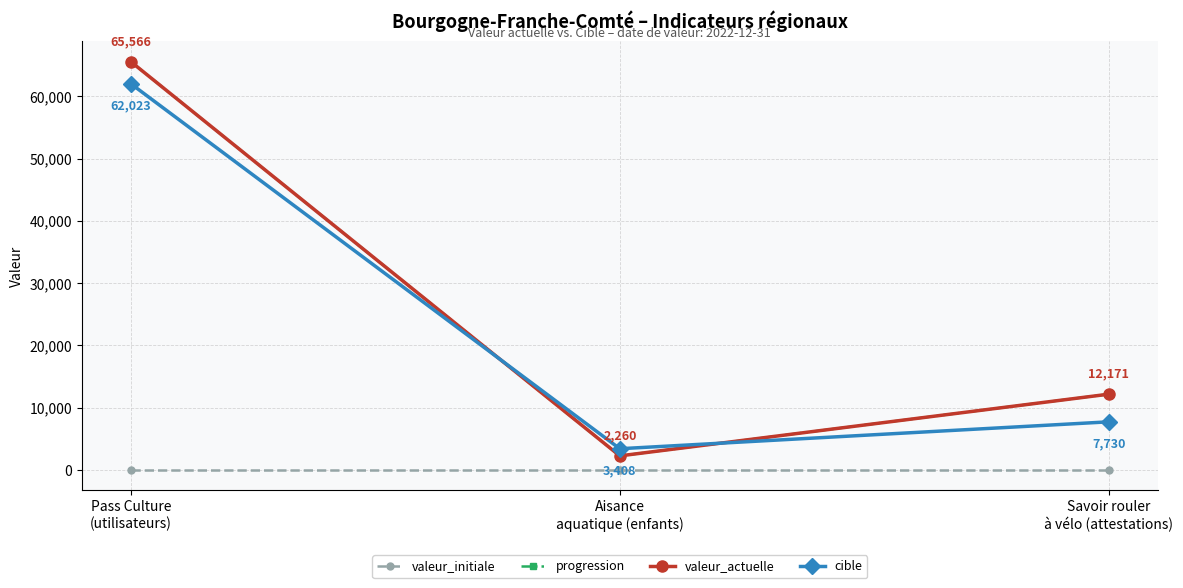

Where is cible nearest to the value 32715?

Savoir rouler
à vélo (attestations)